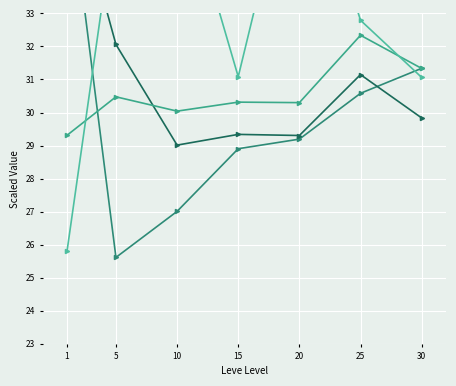

How many interior local peaks does the HQ Price (log-scaled) series have?

3